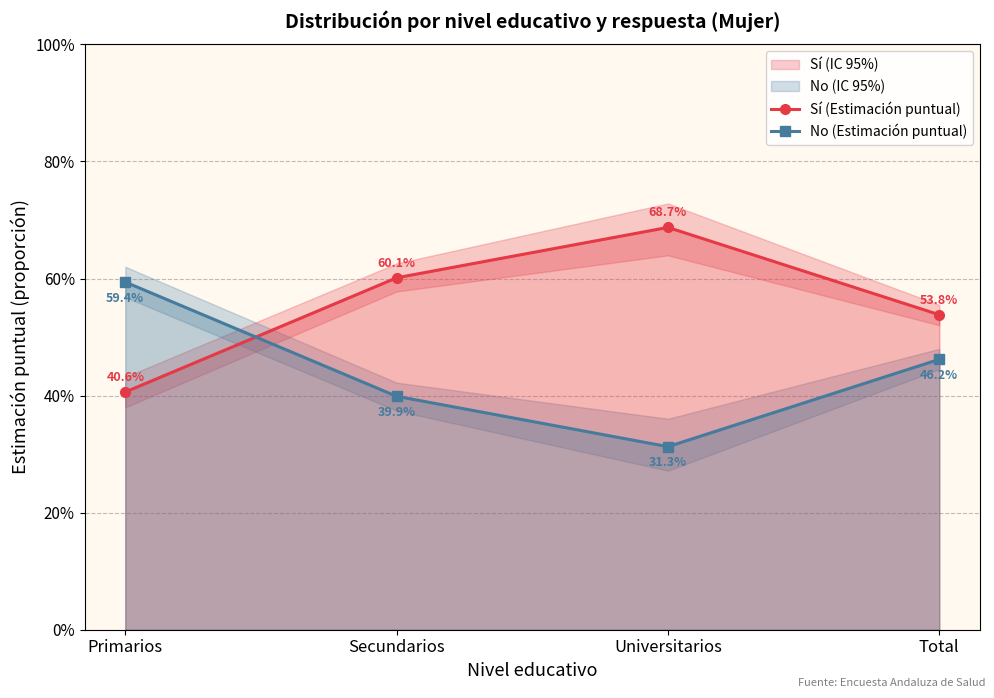

How many times do No (Estimación puntual) and Sí (Estimación puntual) cross each other?

1